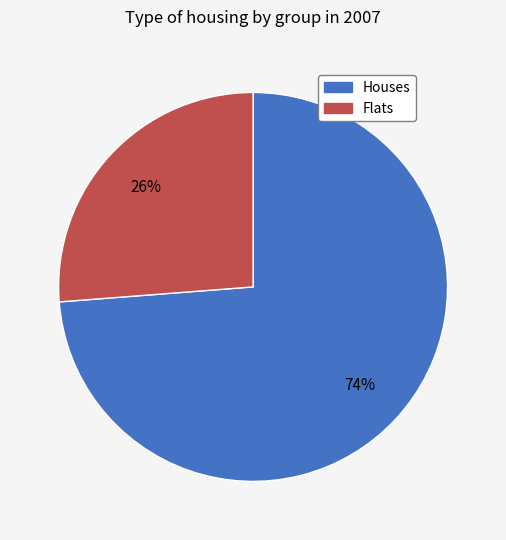

To the nearest percent, what is the difference between the largest and smallest slice percentages?

48%